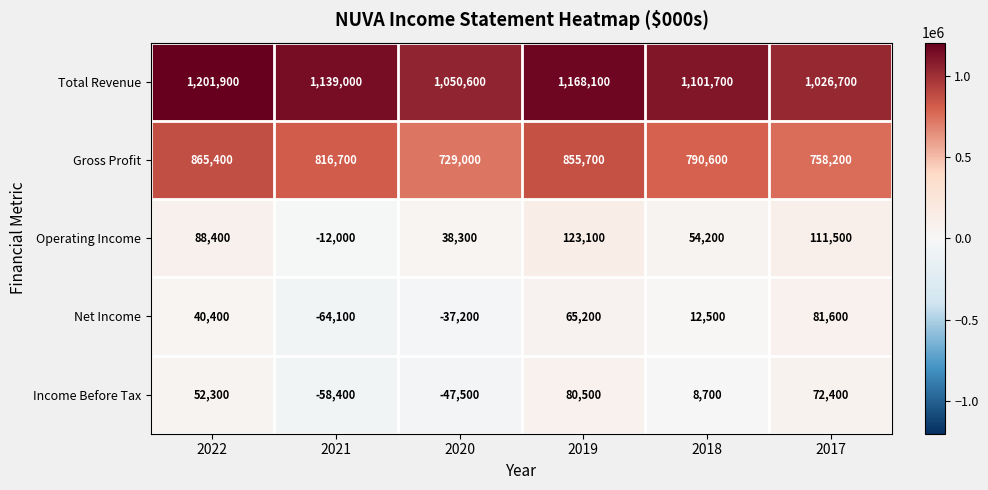

Which category has the lowest value across all series?

2021